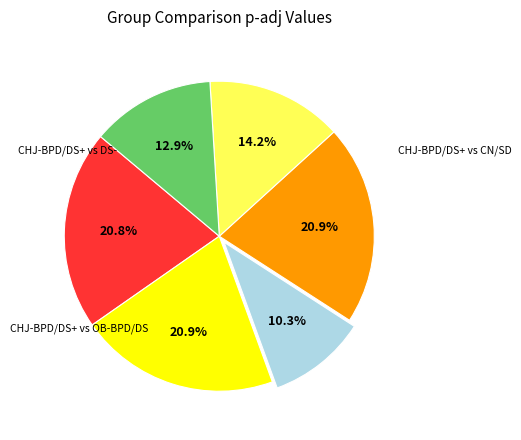

Is there a majority slice in this chart?

No